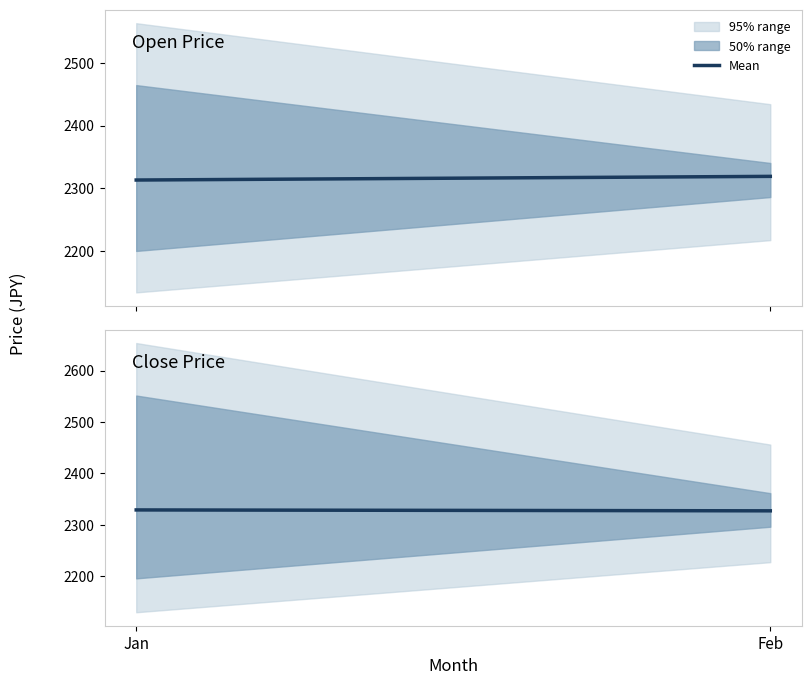

Rank the categories by value from highest to lowest.

Jan, Feb